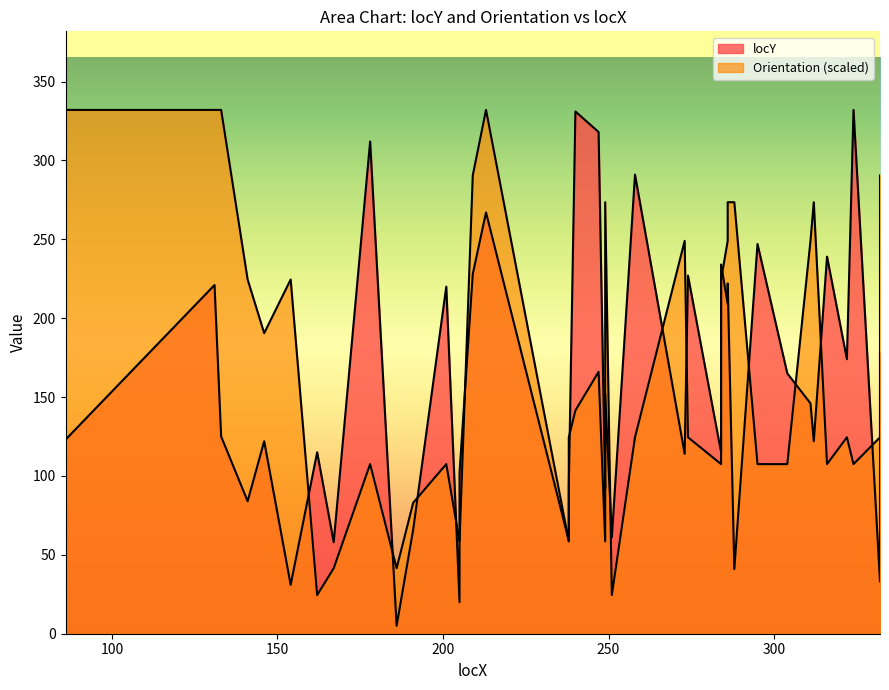

What is the value of the 7th point from the left?

115